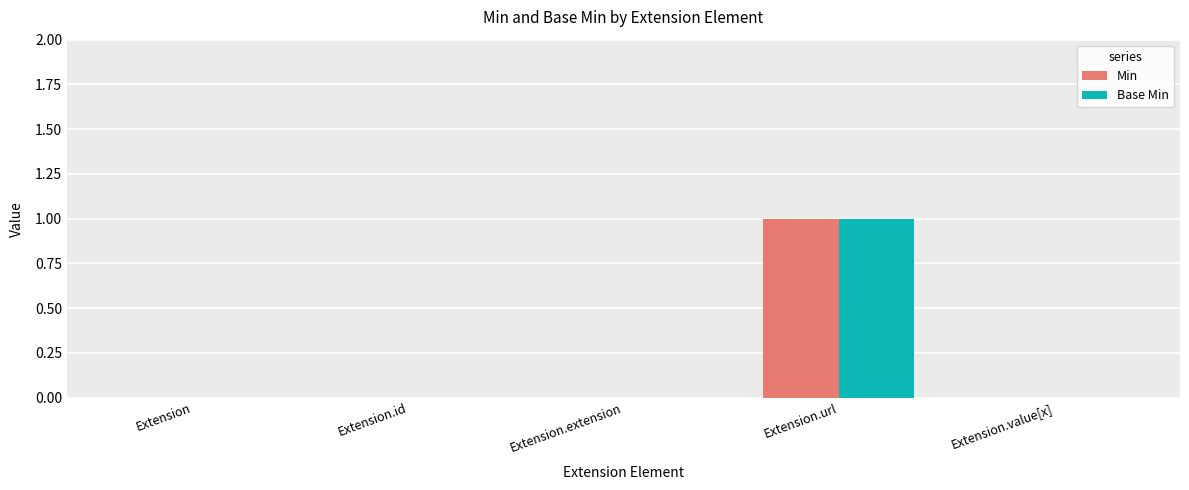

Reading right to left, transcribe all the data shown in this chart.

Min: Extension.value[x]=0	Extension.url=1	Extension.extension=0	Extension.id=0	Extension=0
Base Min: Extension.value[x]=0	Extension.url=1	Extension.extension=0	Extension.id=0	Extension=0